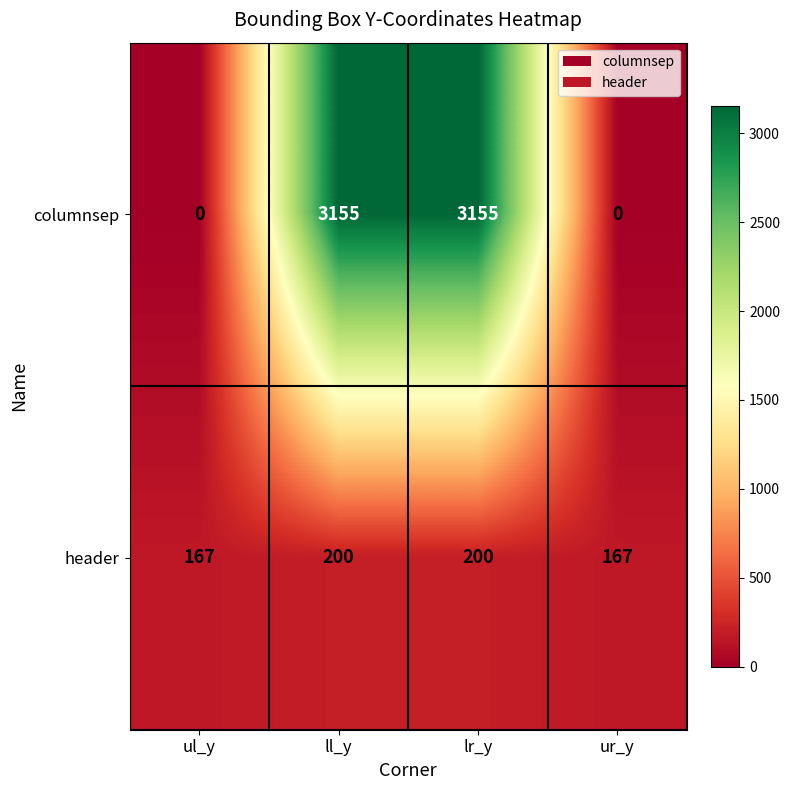

What is the greatest value displayed?

3155